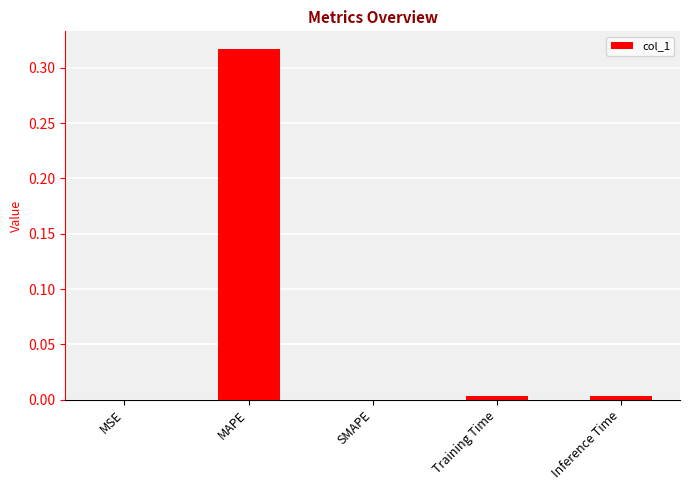

How many categories are shown in the chart?

5